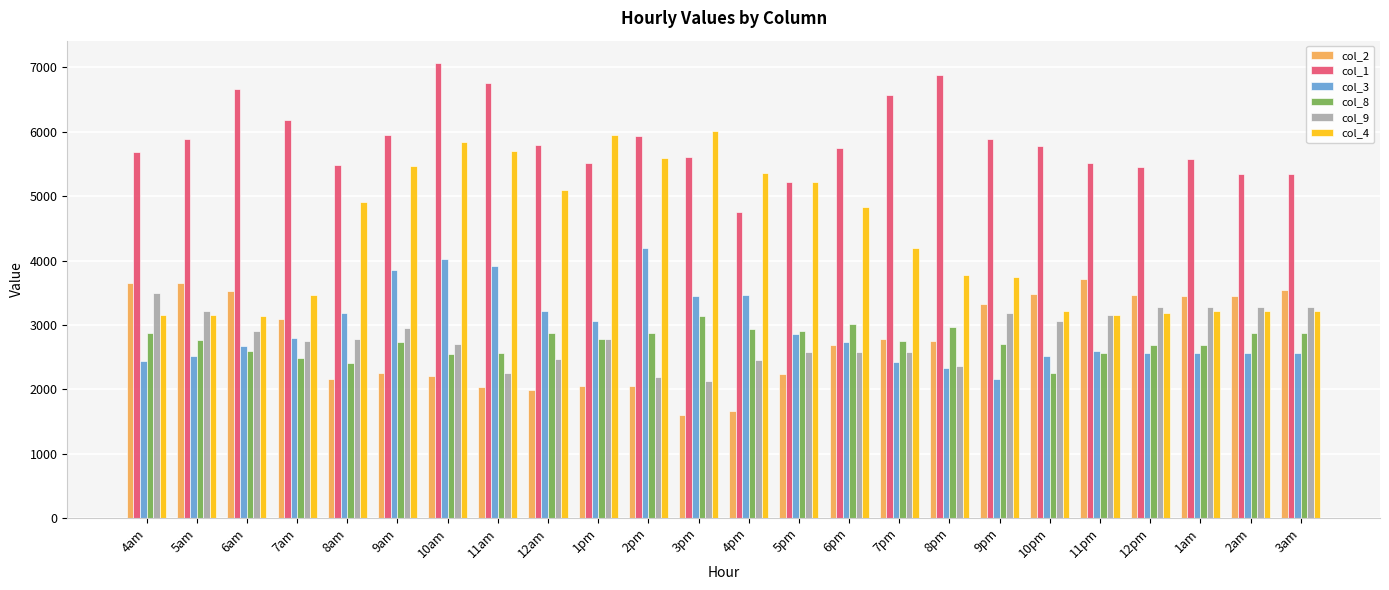

Which category has the lowest value in the col_8 series?

10pm